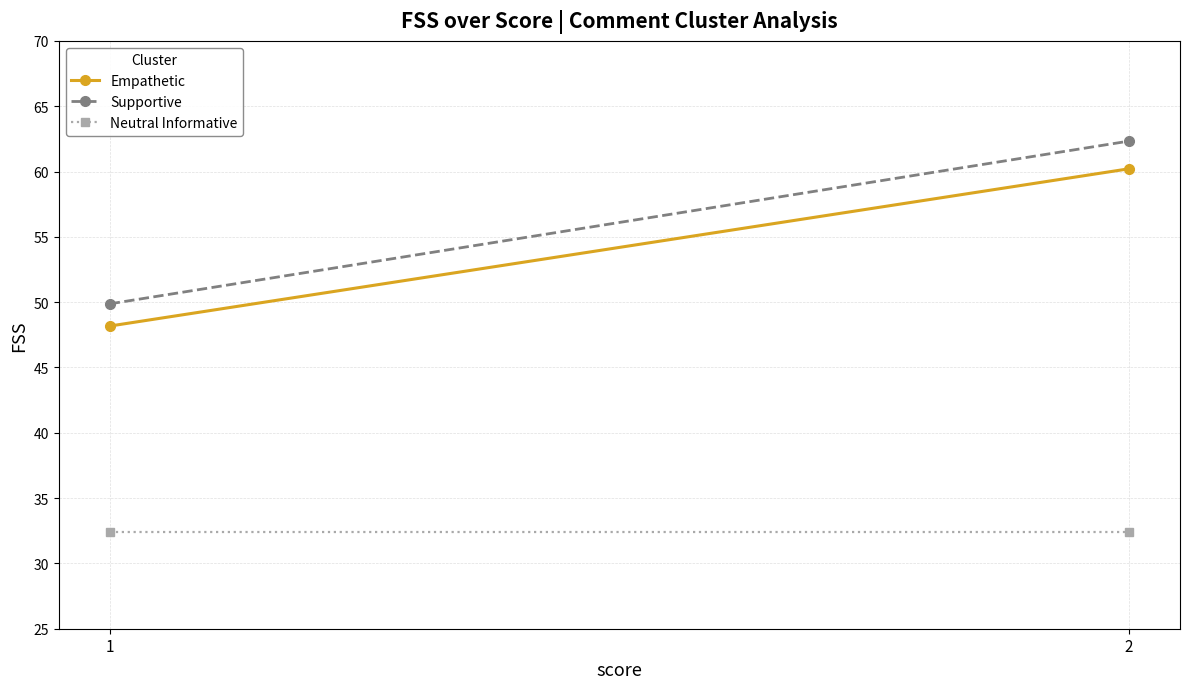

Is the value of Empathetic at 1 greater than the value of Neutral Informative at 2?

Yes